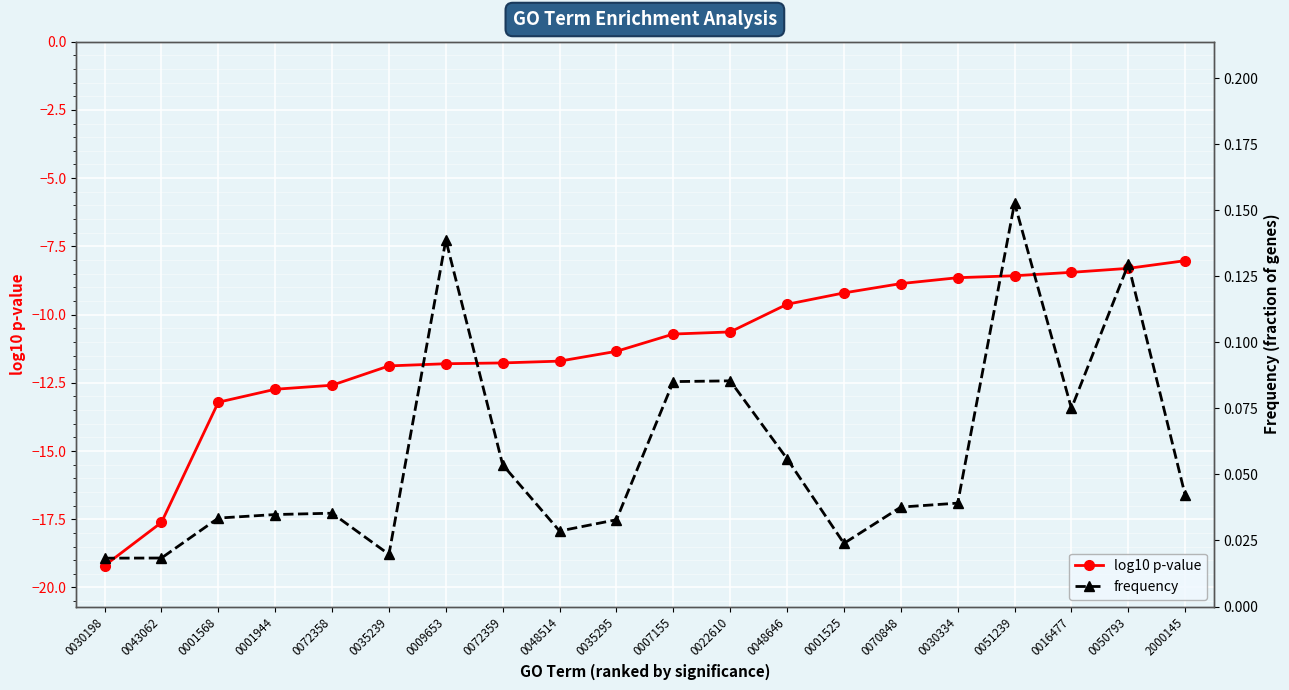

True or false: log10 p-value and frequency cross at least once.

False